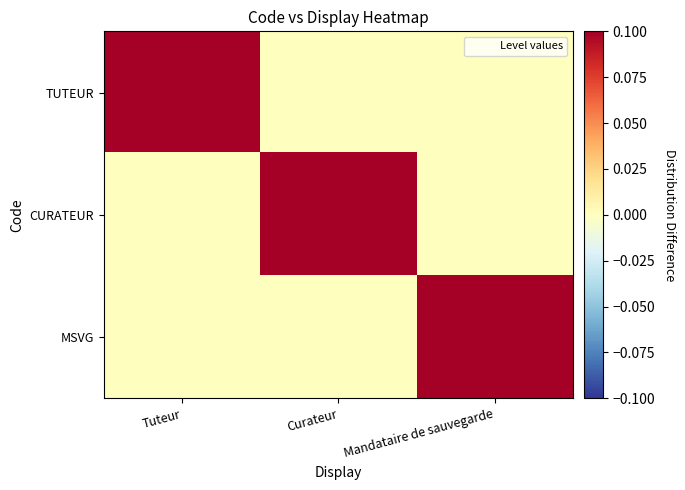

What is the greatest value displayed?

1